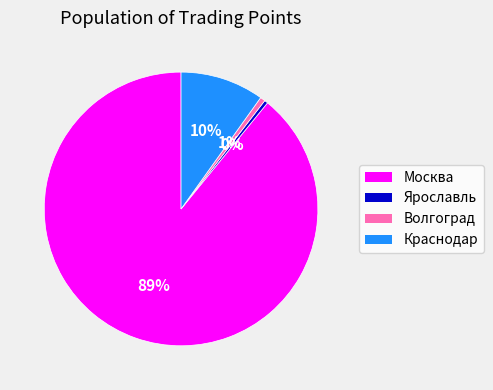

Does Ярославль account for over 50% of the chart?

No